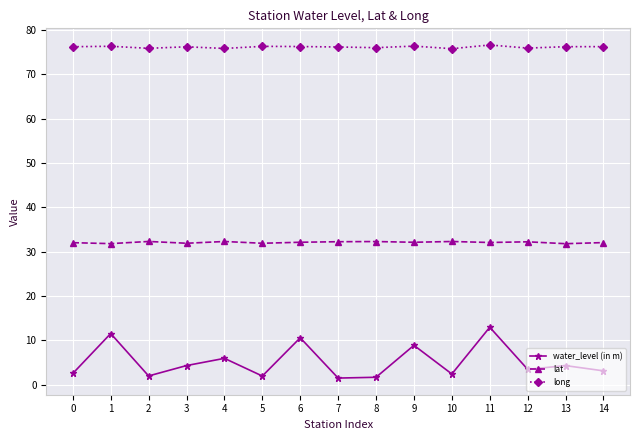

At 0, list the series in order from smallest to largest.

water_level (in m), lat, long